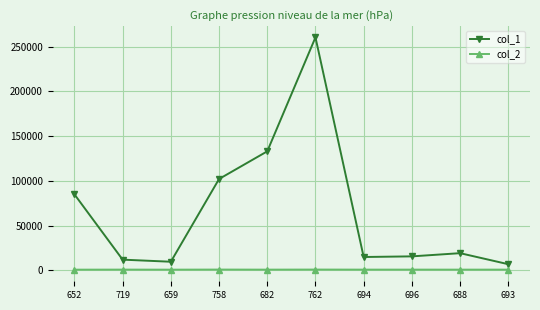

Rank the series by their maximum value, from lowest to highest.

col_2, col_1